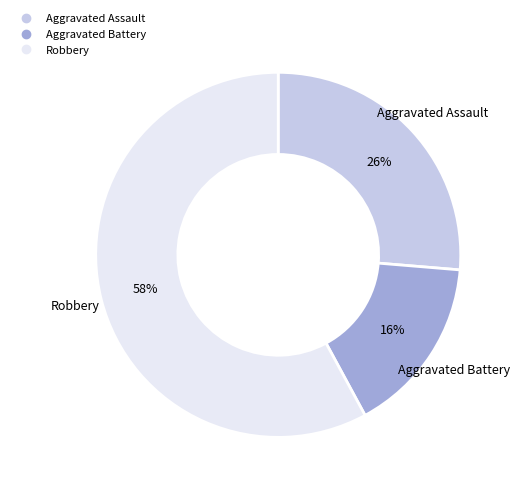

To the nearest percent, what is the difference between the largest and smallest slice percentages?

42%